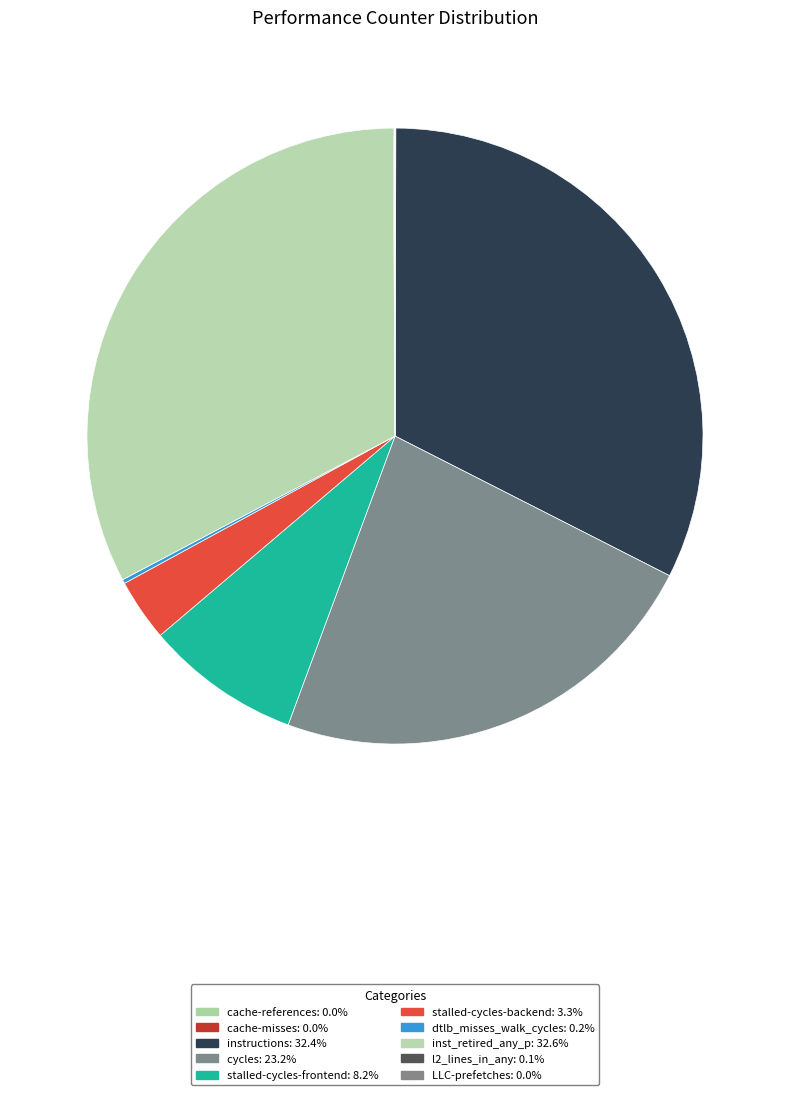

To the nearest percent, what is the combined percentage of stalled-cycles-frontend and cache-misses?

8%